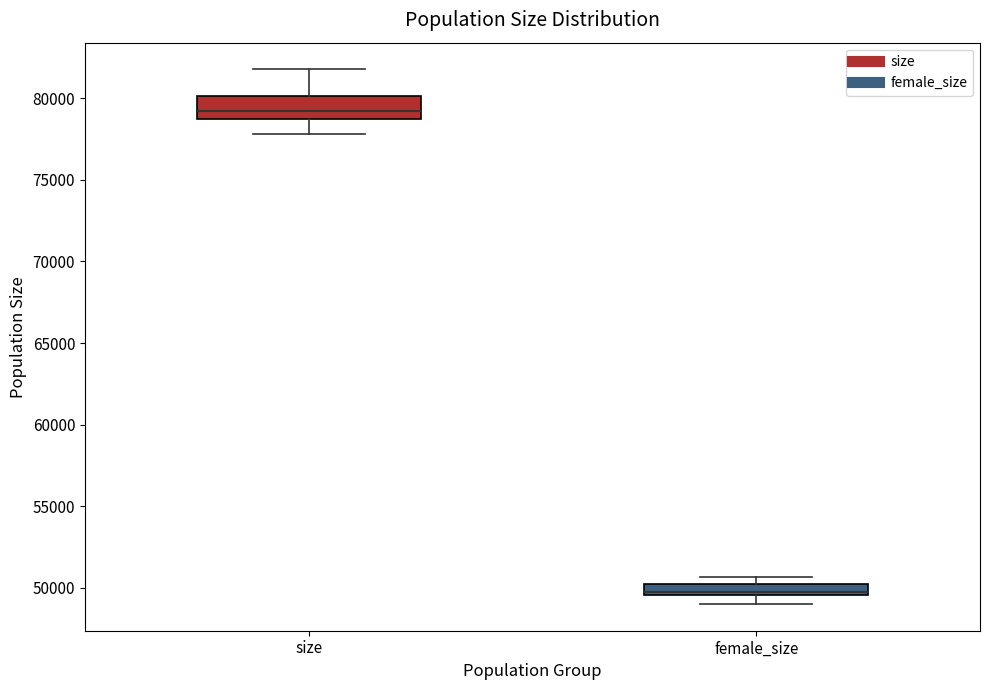

Which box's median line is the highest?

size